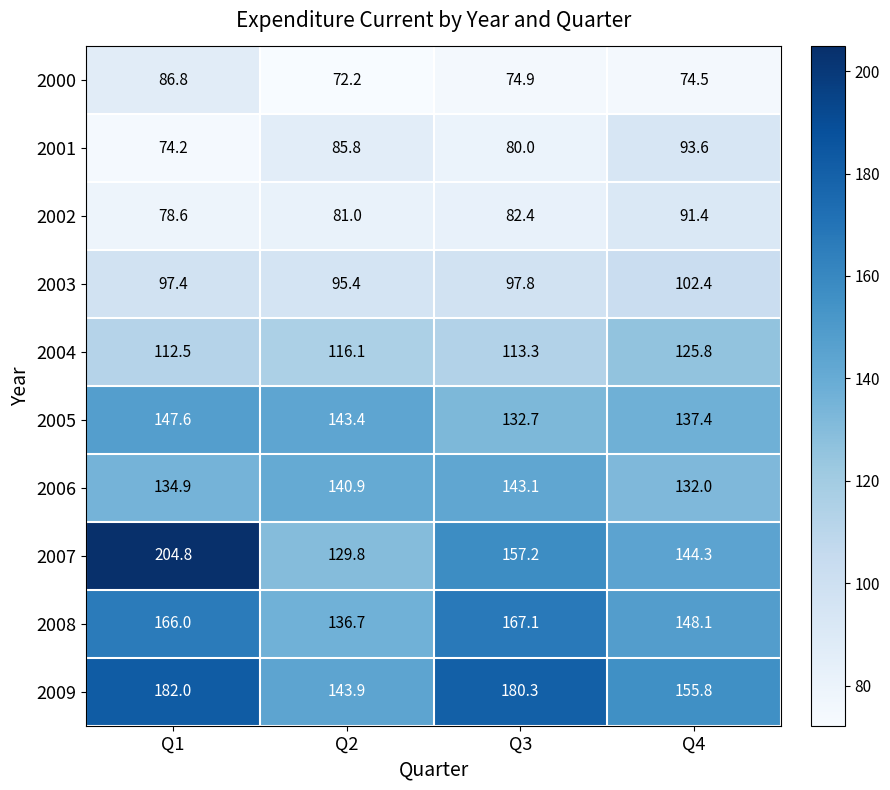

Rank the categories by 2000 value from highest to lowest.

Q1, Q3, Q4, Q2